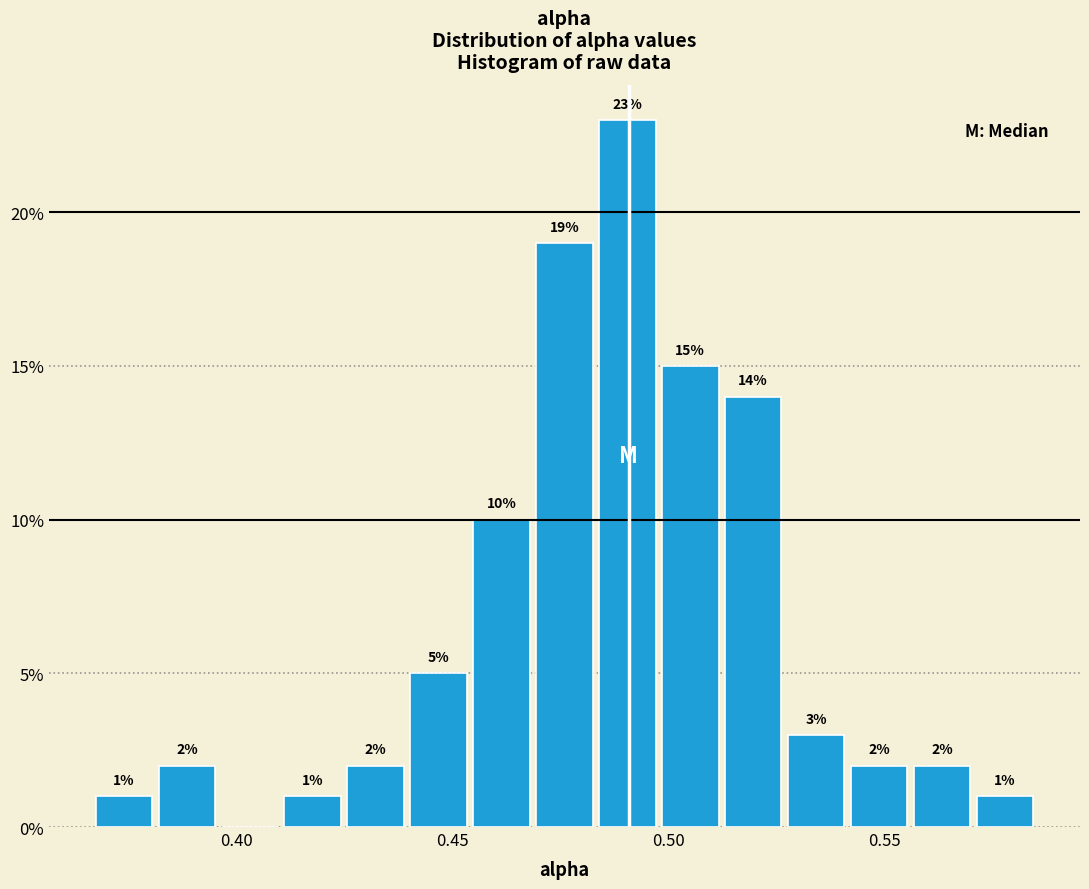

Read against the x-axis, roughly where is the centre of the tallest bar?

0.490